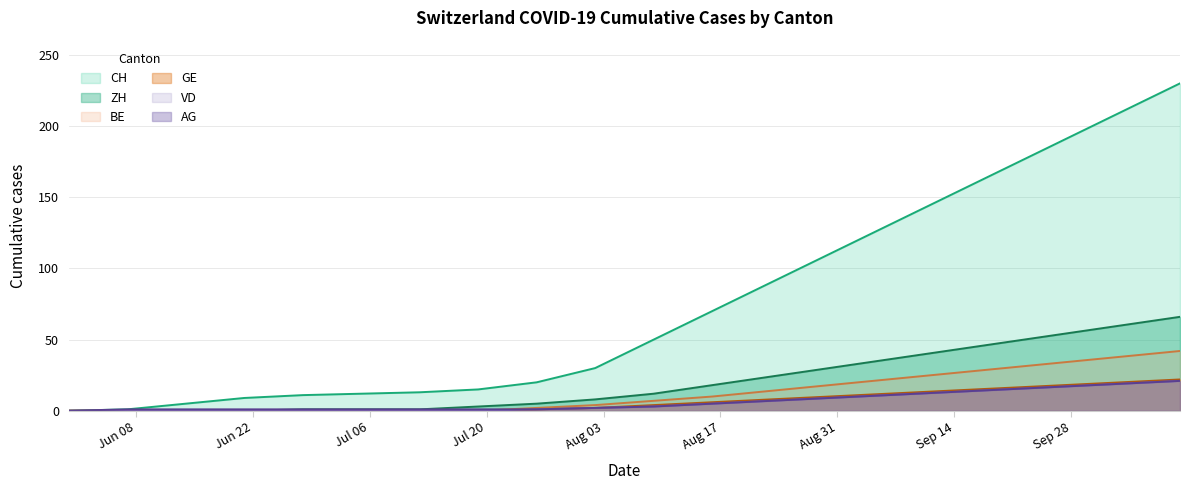

What are all the series names shown in the legend?

CH, ZH, BE, GE, VD, AG